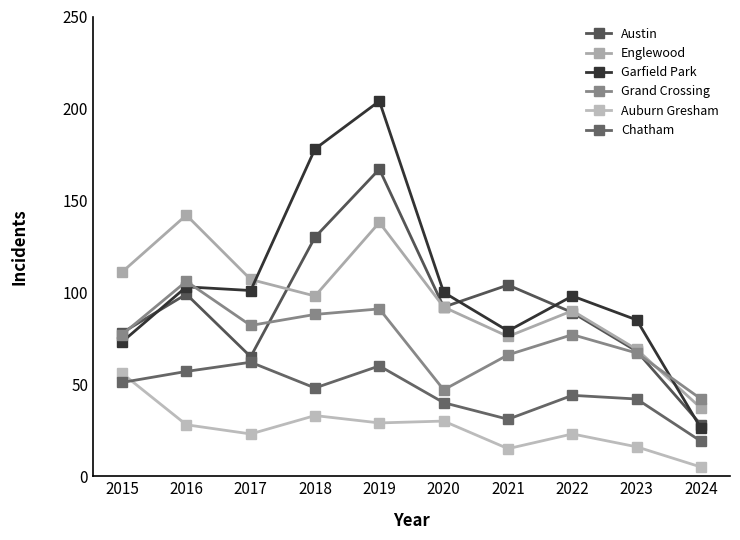

Reading left to right, what are all the values shown in this chart?

Austin: 2015=78	2016=99	2017=65	2018=130	2019=167	2020=92	2021=104	2022=89	2023=68	2024=28
Englewood: 2015=111	2016=142	2017=107	2018=98	2019=138	2020=92	2021=76	2022=90	2023=69	2024=37
Garfield Park: 2015=73	2016=103	2017=101	2018=178	2019=204	2020=100	2021=79	2022=98	2023=85	2024=26
Grand Crossing: 2015=77	2016=106	2017=82	2018=88	2019=91	2020=47	2021=66	2022=77	2023=67	2024=42
Auburn Gresham: 2015=56	2016=28	2017=23	2018=33	2019=29	2020=30	2021=15	2022=23	2023=16	2024=5
Chatham: 2015=51	2016=57	2017=62	2018=48	2019=60	2020=40	2021=31	2022=44	2023=42	2024=19